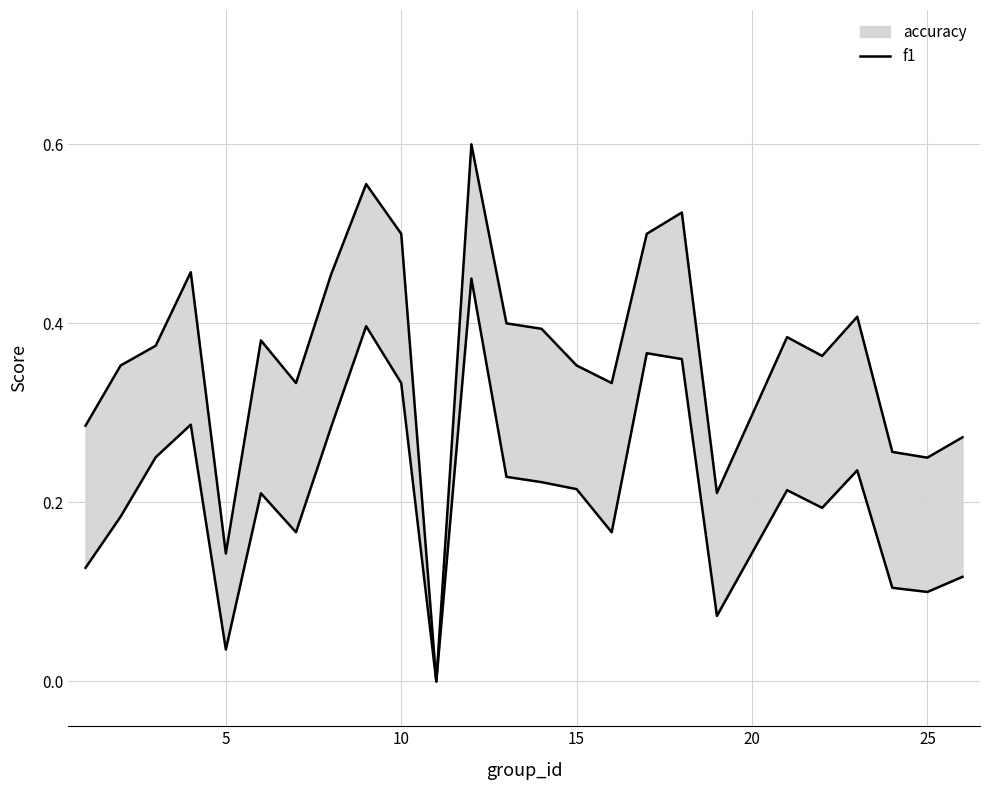

What is the difference between the second highest and second lowest values?

0.4